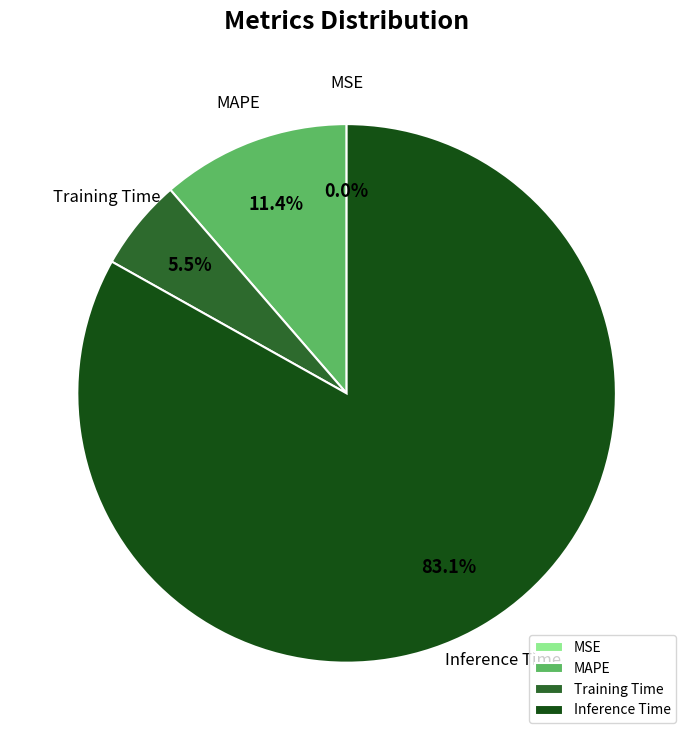

Is there a majority slice in this chart?

Yes